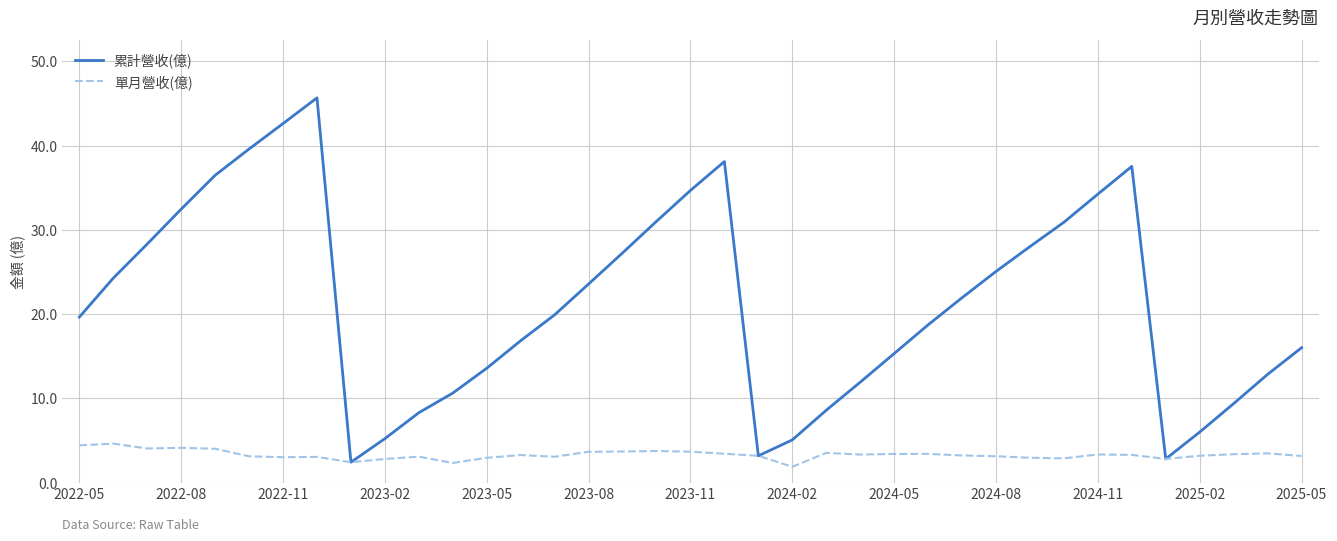

Which series has the widest spread of values?

累計營收(億)